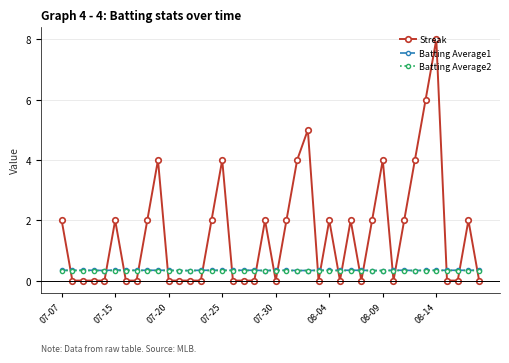

Which series has the widest spread of values?

Streak